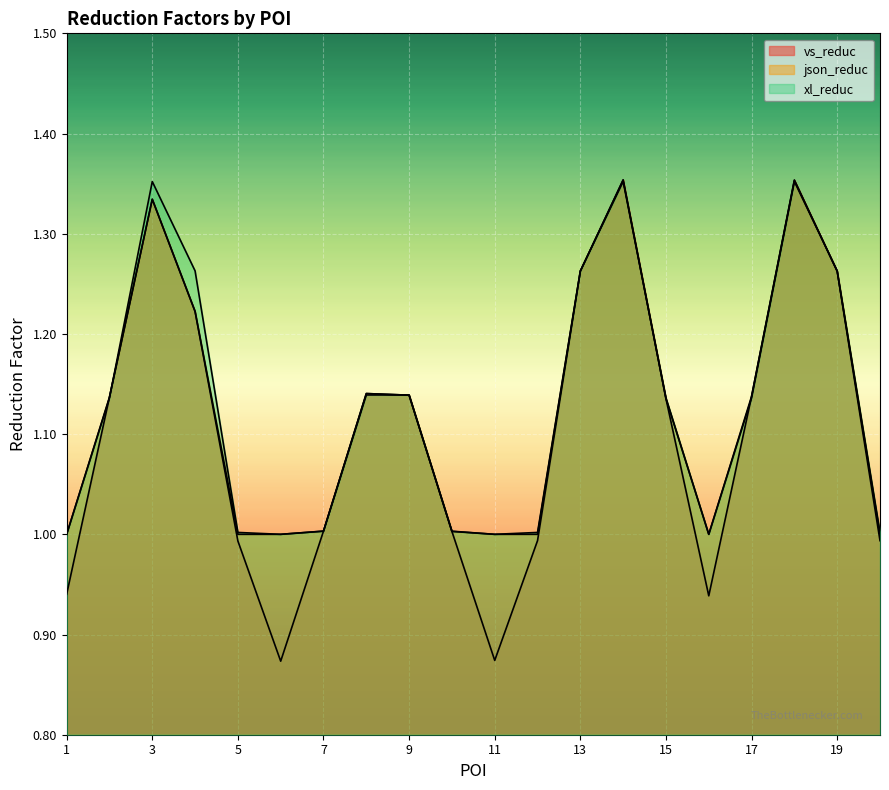

How many data points in xl_reduc are above 1?

16